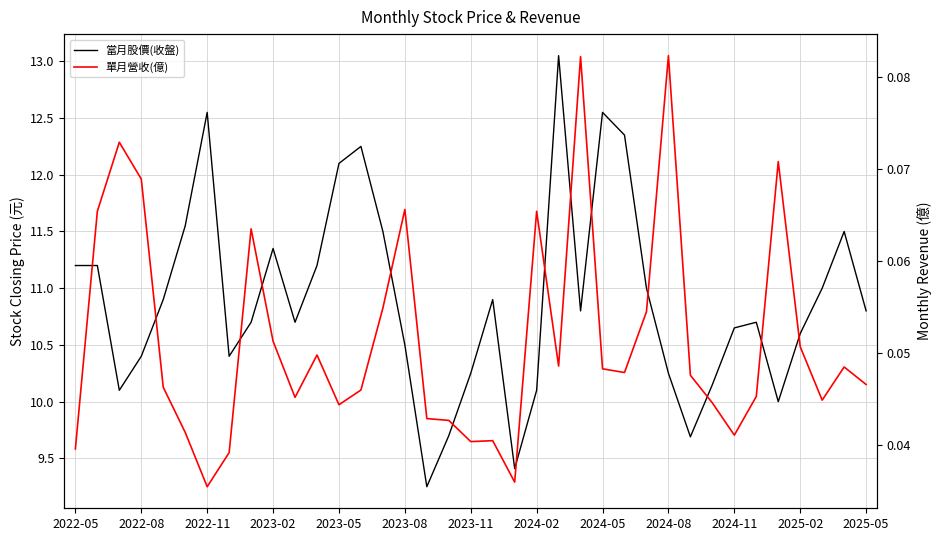

The value of 當月股價(收盤) at 2025-02 is 15.9. True or false?

False